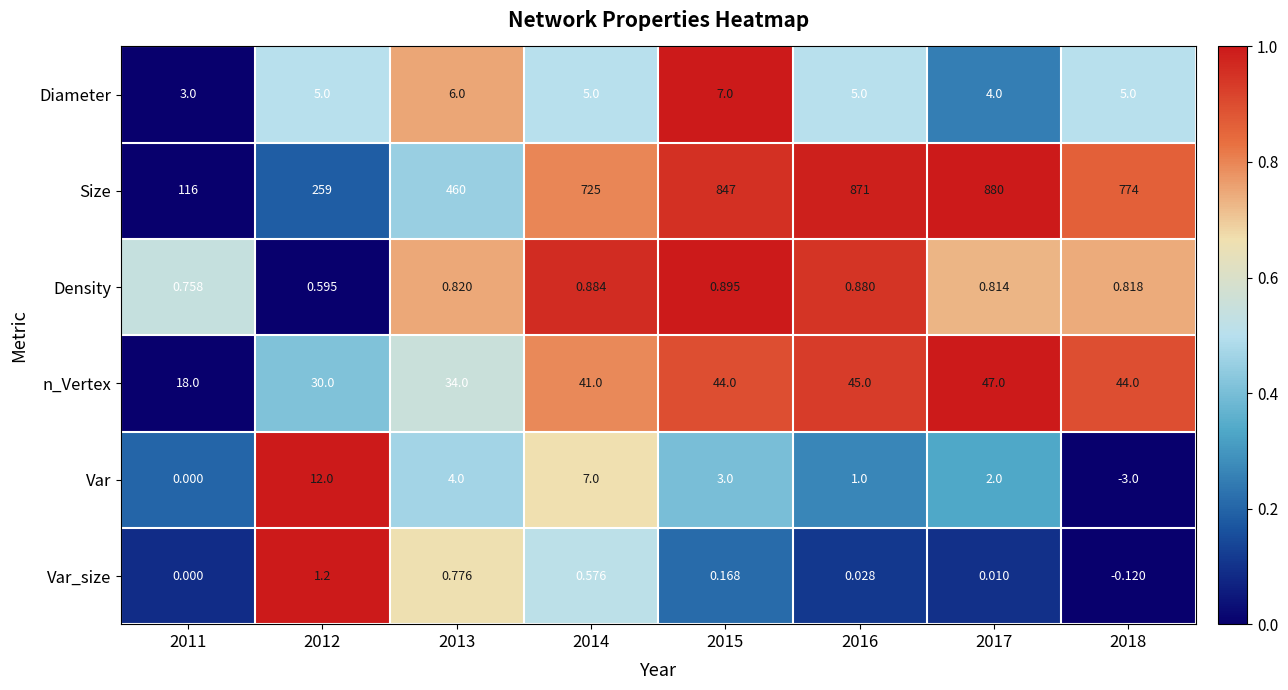

List the series in order of their peak value, highest first.

Size, n_Vertex, Var, Diameter, Var_size, Density